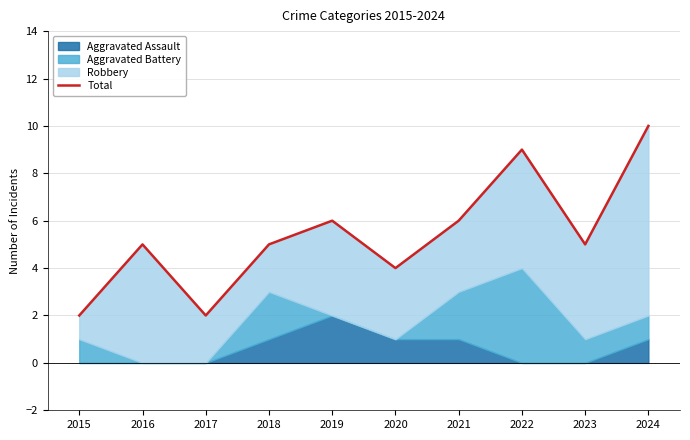

The value at 2015 is 1. True or false?

False